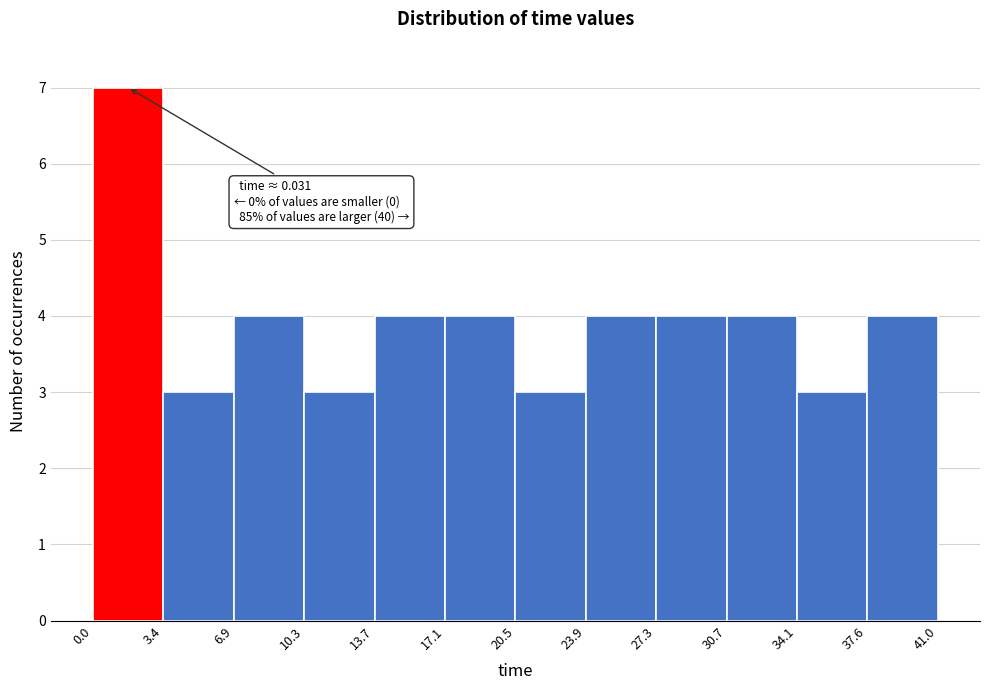

Over which range of the x-axis is the bar tallest?

0.0 to 3.4